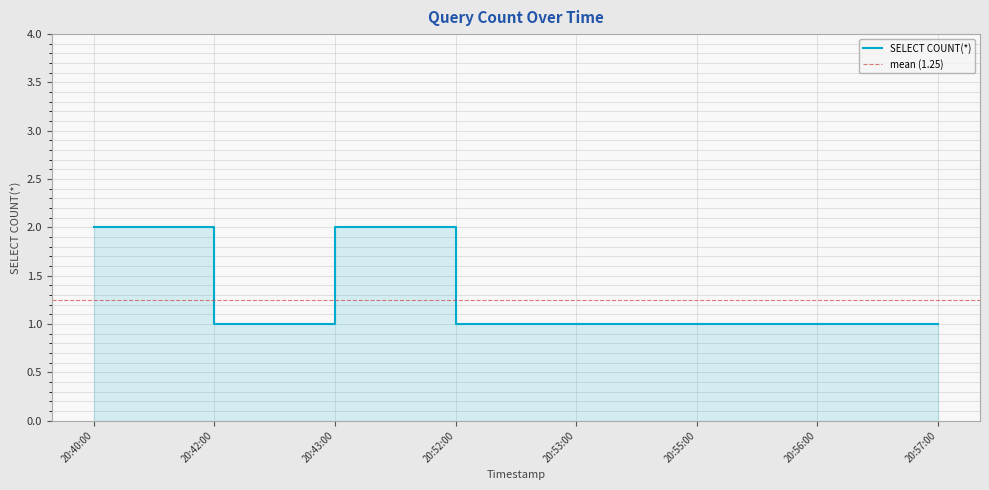

Reading right to left, extract all data points from this chart.

1	1	1	1	1	2	1	2